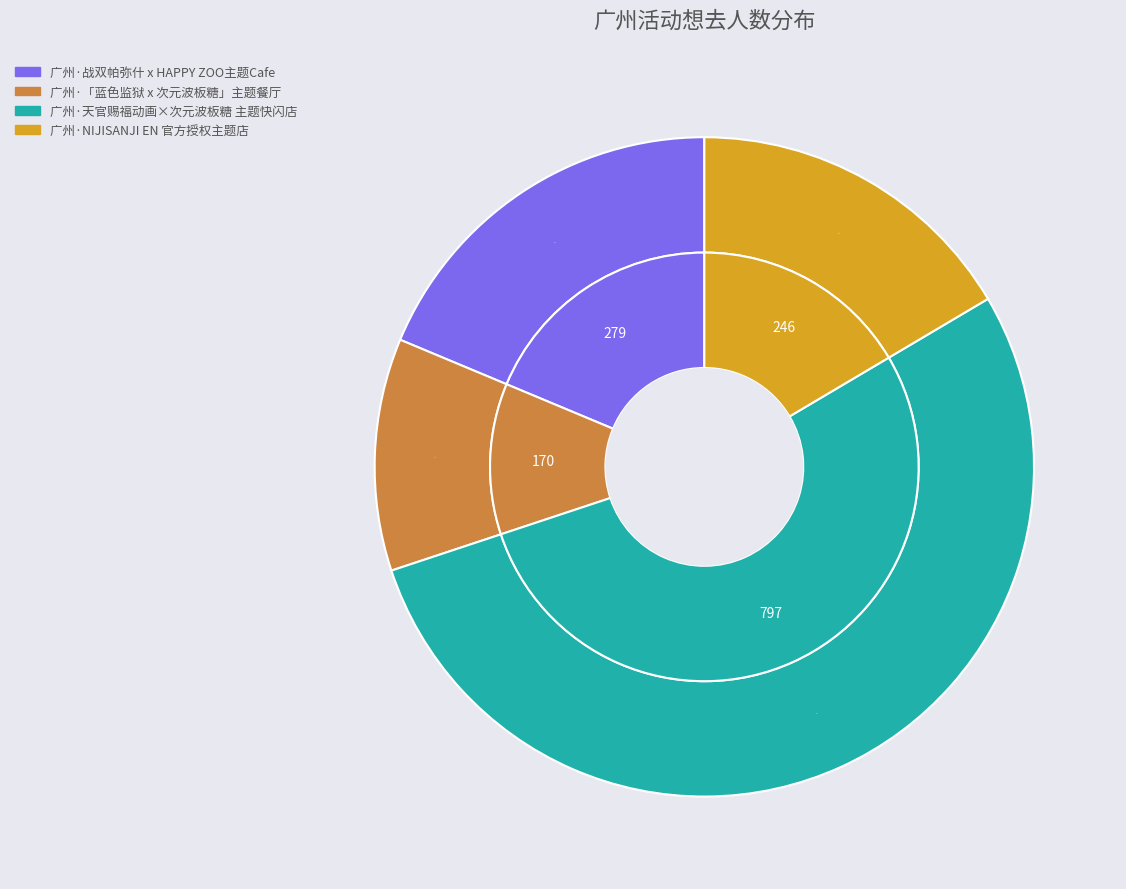

Is it true that 广州·战双帕弥什 x HAPPY ZOO主题Cafe is 19% of the pie?

True